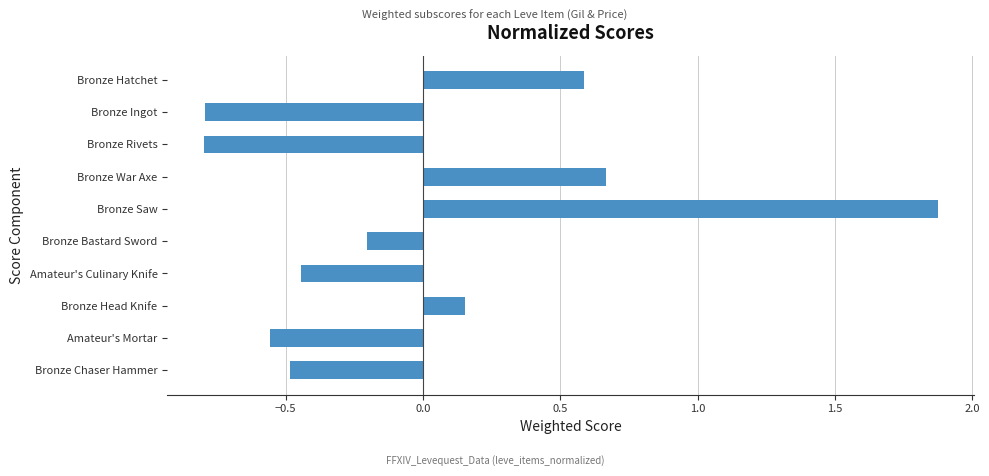

Which category has the highest value across all series?

Bronze Saw